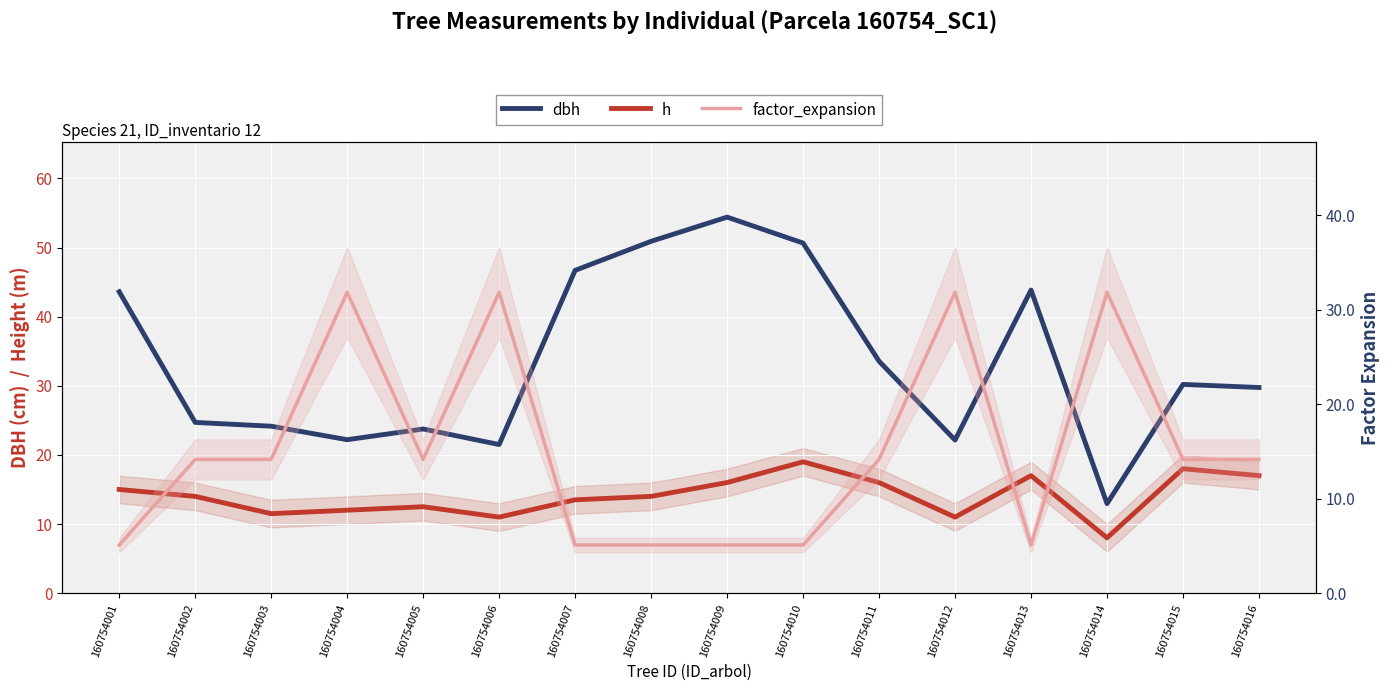

Which series has the largest range (max minus min)?

dbh